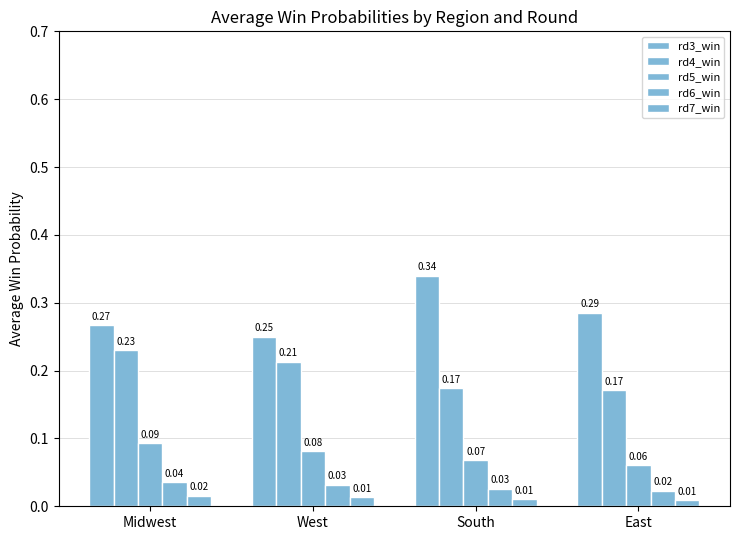

Does the chart contain any negative values?

No